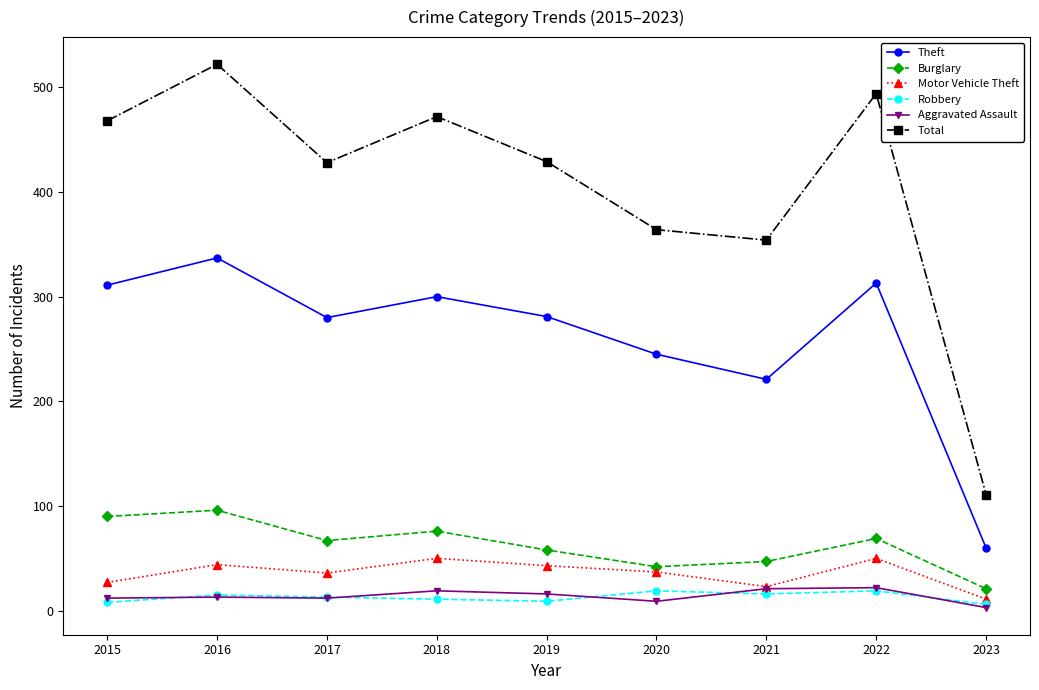

True or false: Theft and Burglary intersect in this chart.

False